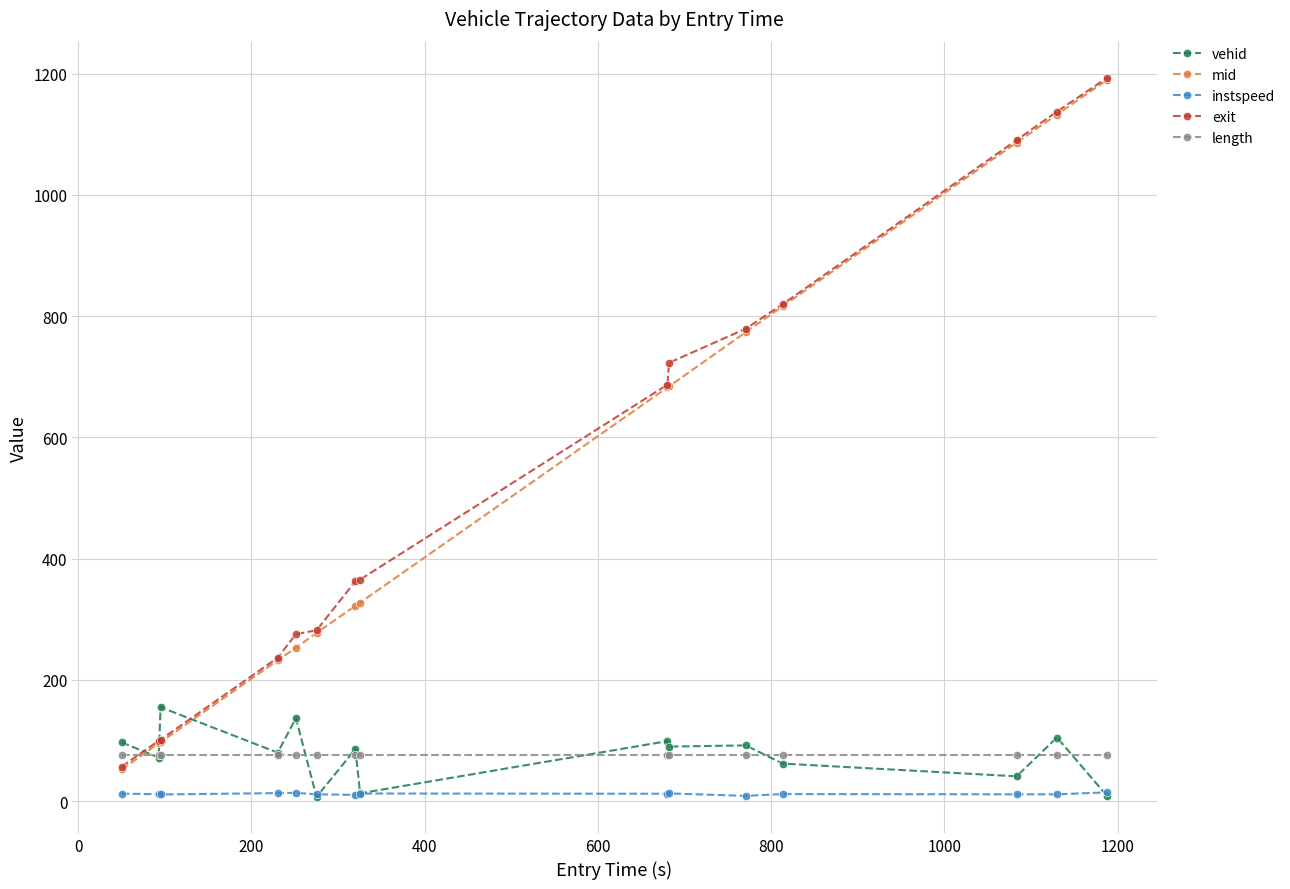

At how many categories does at least one series exceed 638?

7